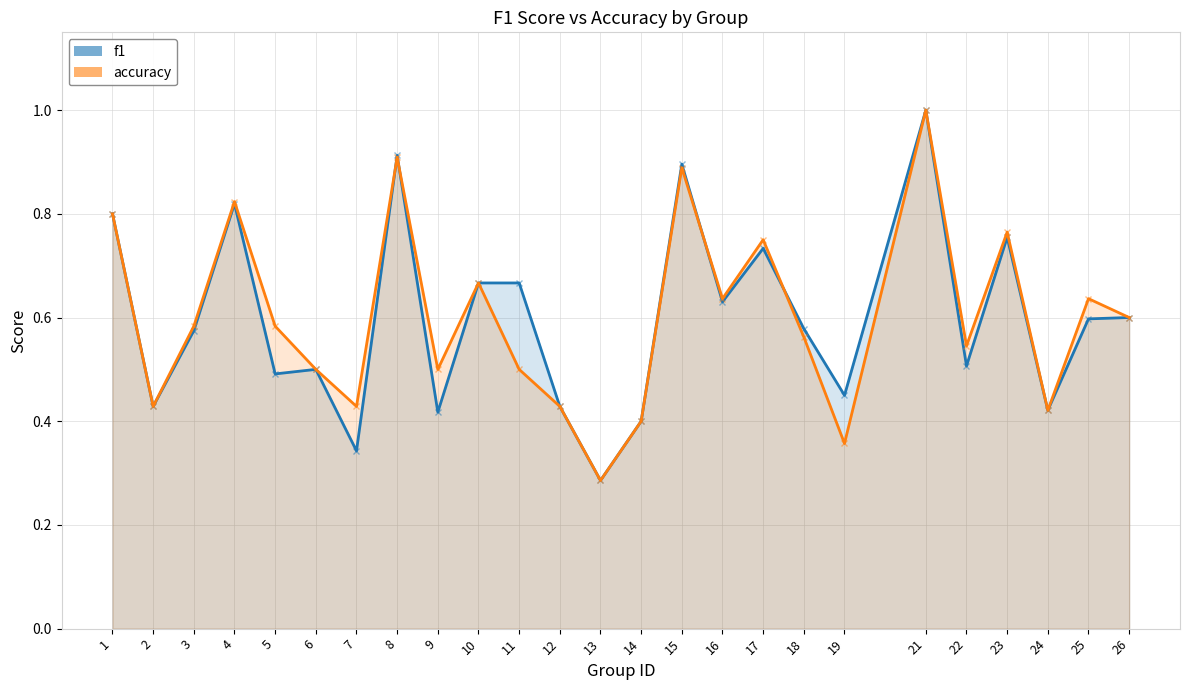

Reading right to left, list all the values displayed in this chart.

f1: 0.6	0.6	0.4	0.8	0.5	1.0	0.4	0.6	0.7	0.6	0.9	0.4	0.3	0.4	0.7	0.7	0.4	0.9	0.3	0.5	0.5	0.8	0.6	0.4	0.8
accuracy: 0.6	0.6	0.4	0.8	0.5	1.0	0.4	0.6	0.8	0.6	0.9	0.4	0.3	0.4	0.5	0.7	0.5	0.9	0.4	0.5	0.6	0.8	0.6	0.4	0.8